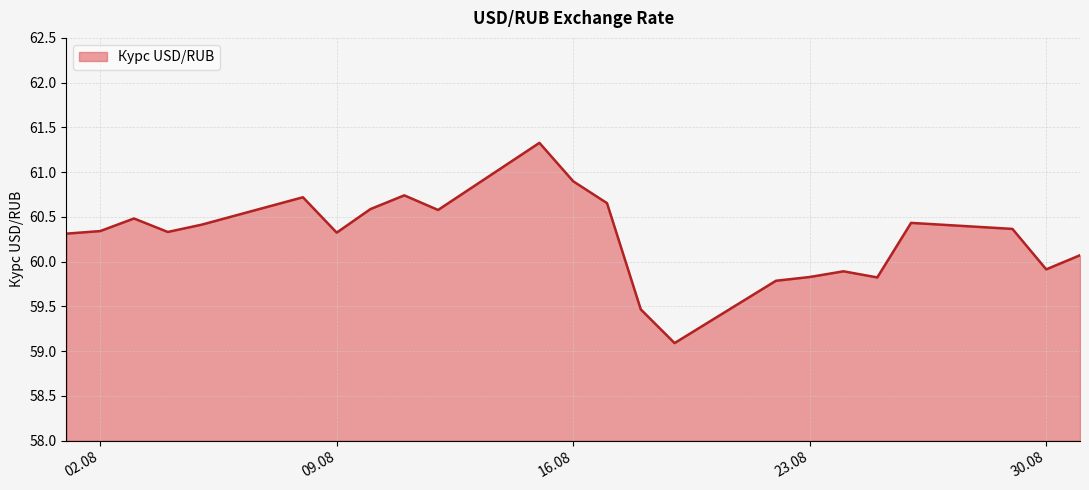

What is the maximum value shown in the chart?

61.3